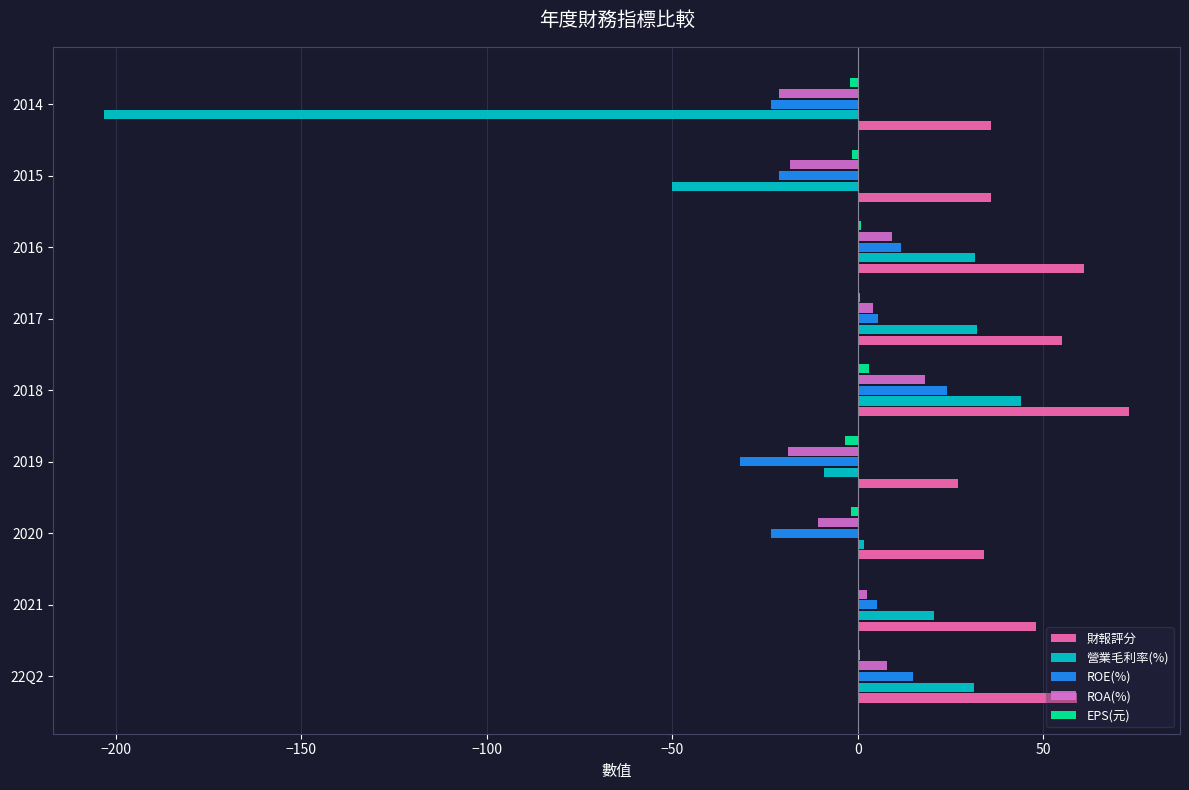

Is it true that ROA(%) equals -6.7 at 2015?

False